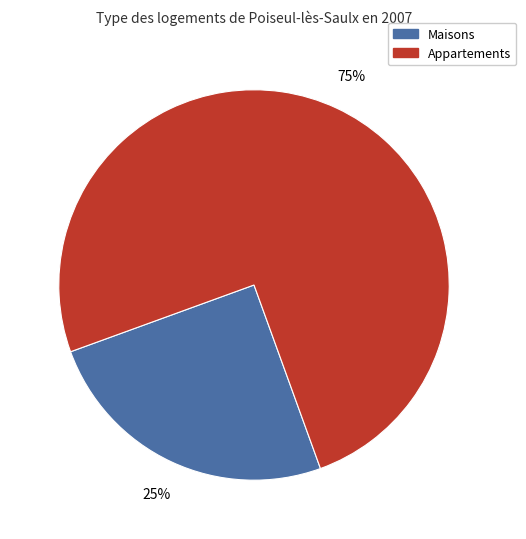

Is there a majority slice in this chart?

Yes